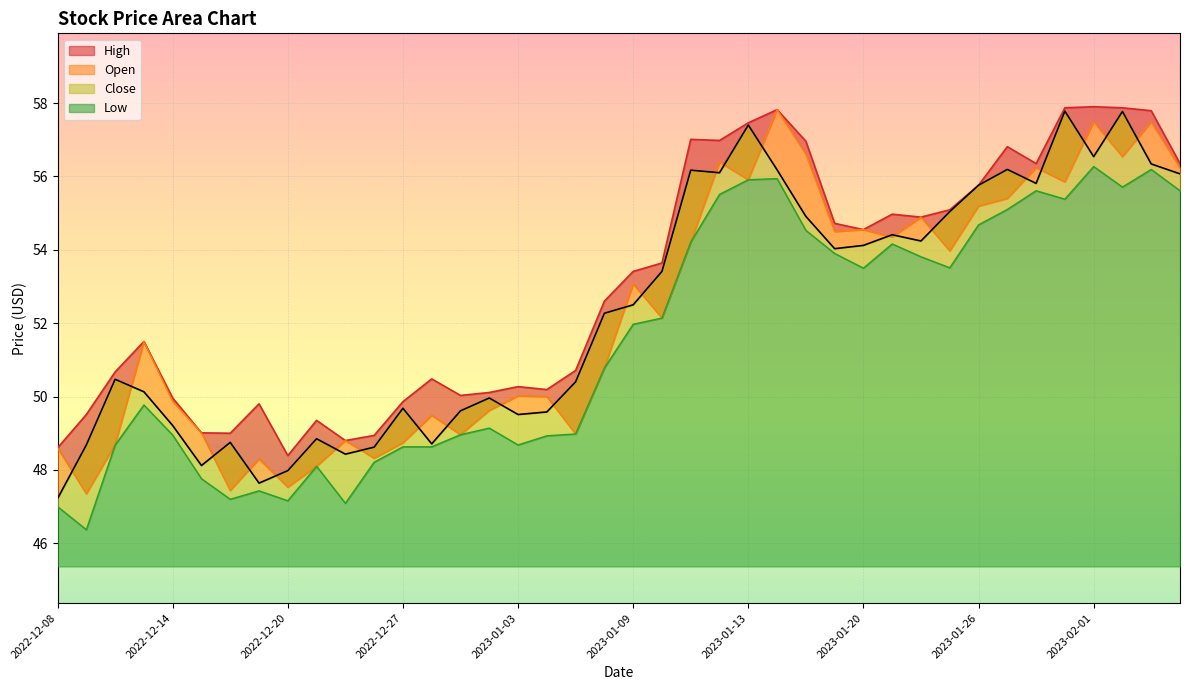

What is the average value of the Low series?

51.5